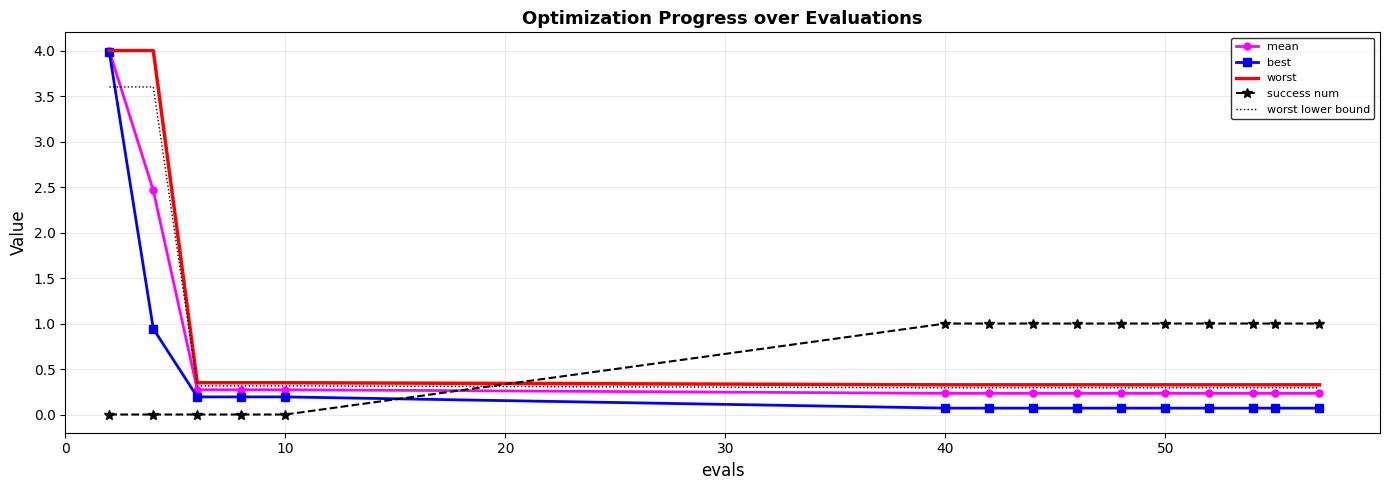

Which series has the largest range (max minus min)?

best